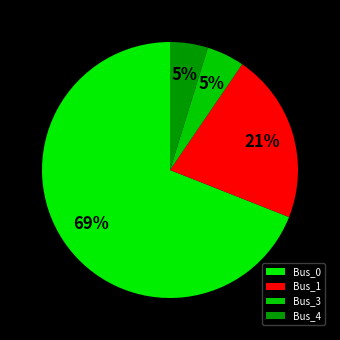

To the nearest percent, what is the difference between the Bus_3 and Bus_1 slice percentages?

17%